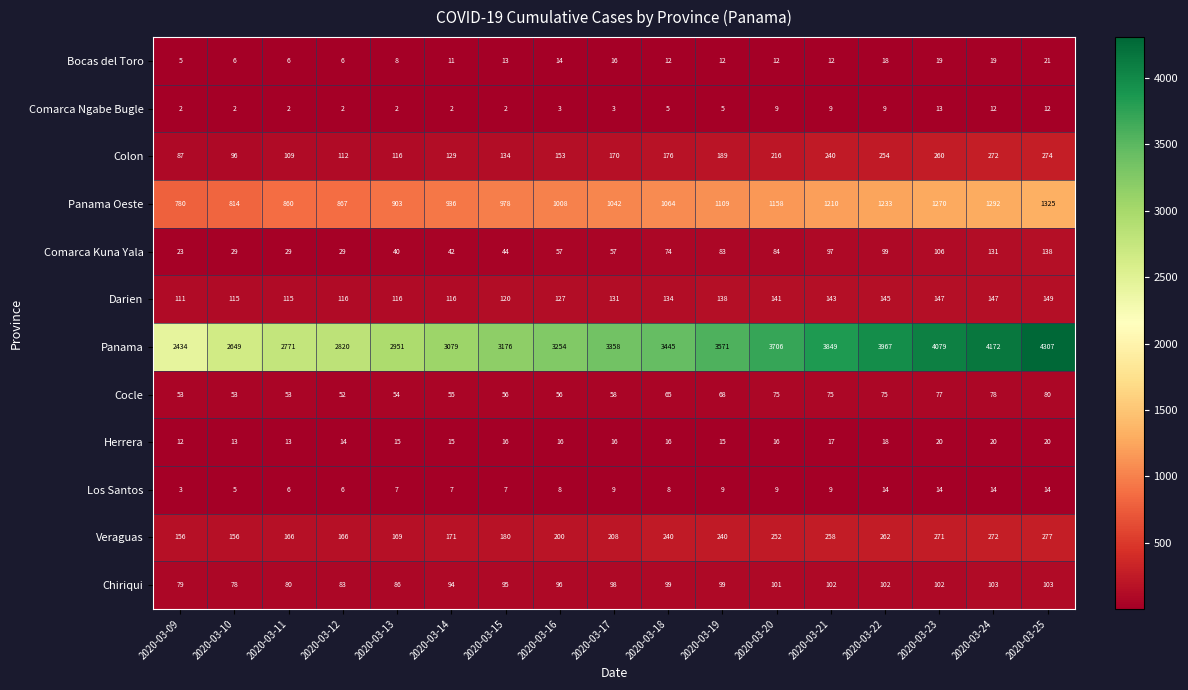

What is the spread (max minus min) of values at 2020-03-25?

4295